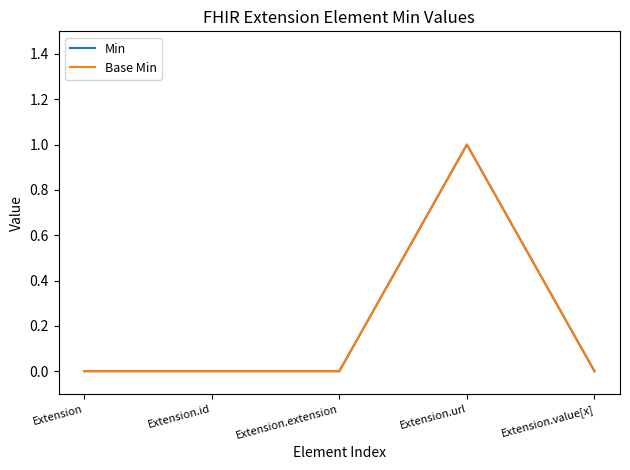

Reading right to left, list all the values displayed in this chart.

Min: Extension.value[x]=0	Extension.url=1	Extension.extension=0	Extension.id=0	Extension=0
Base Min: Extension.value[x]=0	Extension.url=1	Extension.extension=0	Extension.id=0	Extension=0